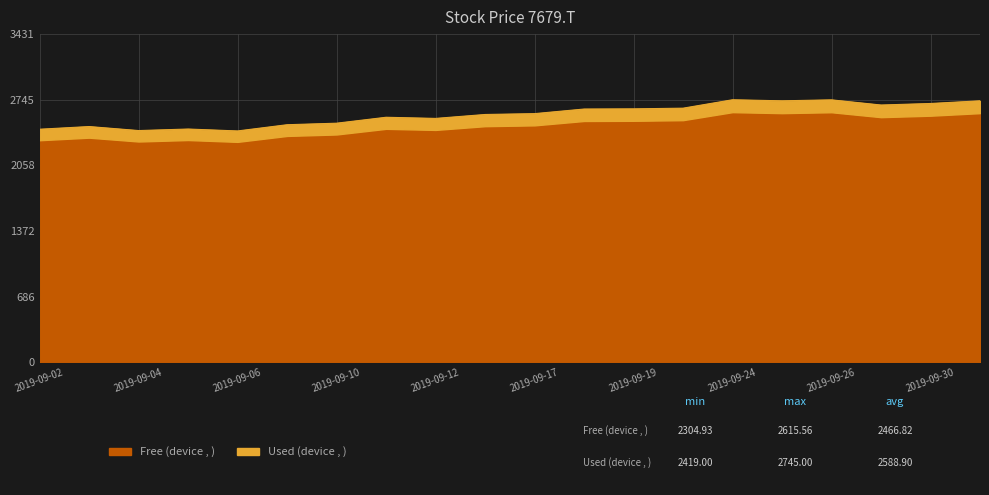

At 2019-09-17, list the series in order from largest to smallest.

Used (device , ), Free (device , )